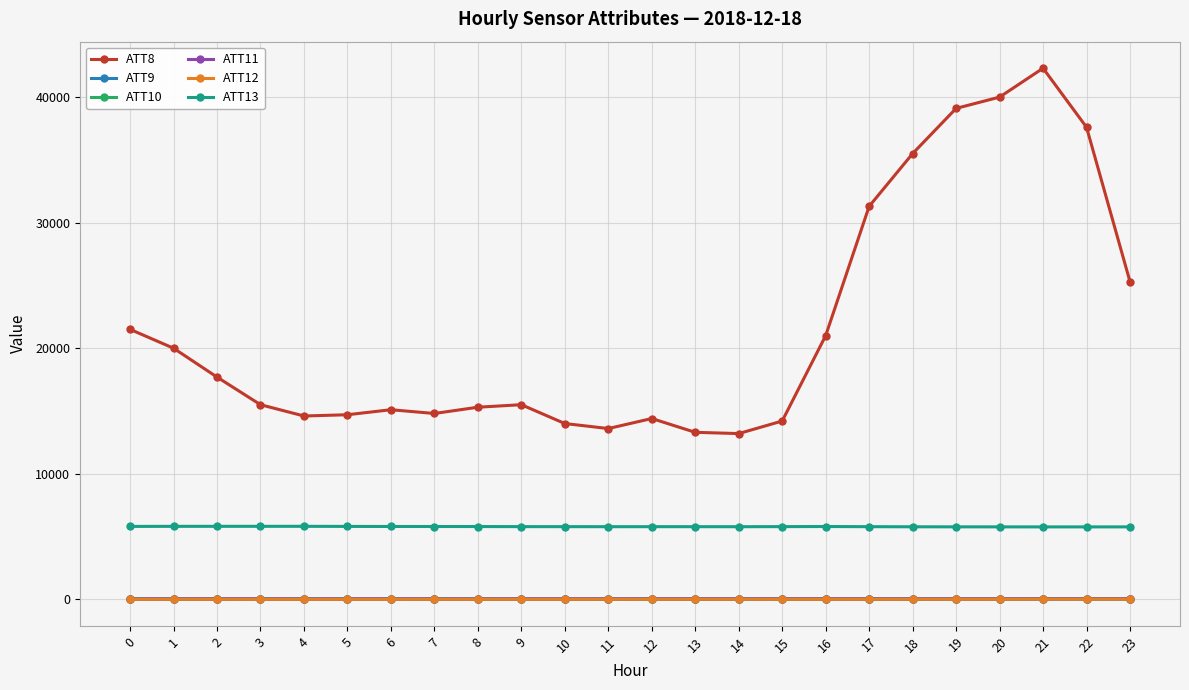

At how many categories does at least one series exceed 30395?

6